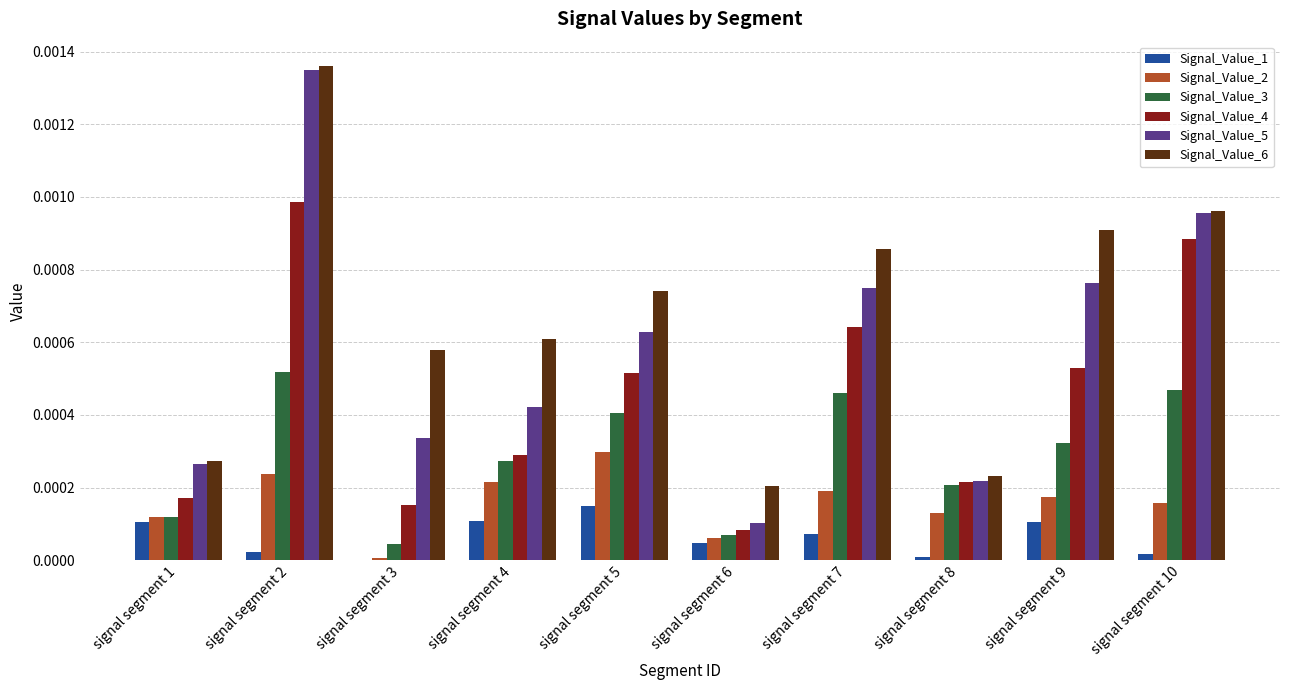

At which category is the sum across all series the highest?

signal segment 2